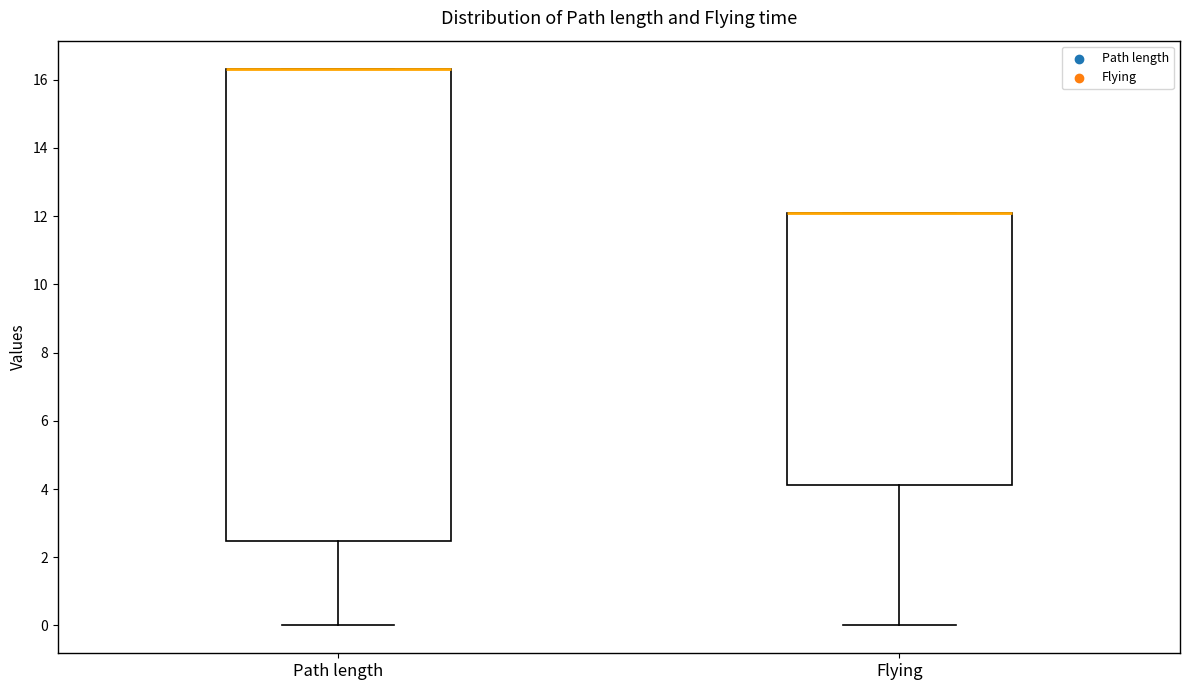

Reading left to right, transcribe this box plot: for each box, give where its median line is, the range the box spans, and where its two whiskers end, as read against the y-axis. The values are not printed on the chart, so give them approximately, as read against the axis.

Path length: median 16.4 (drawn on the box's upper edge), box 2.4 to 16.4, whiskers 0.0 to 16.4
Flying: median 12.2 (drawn on the box's upper edge), box 4.2 to 12.2, whiskers 0.0 to 12.2